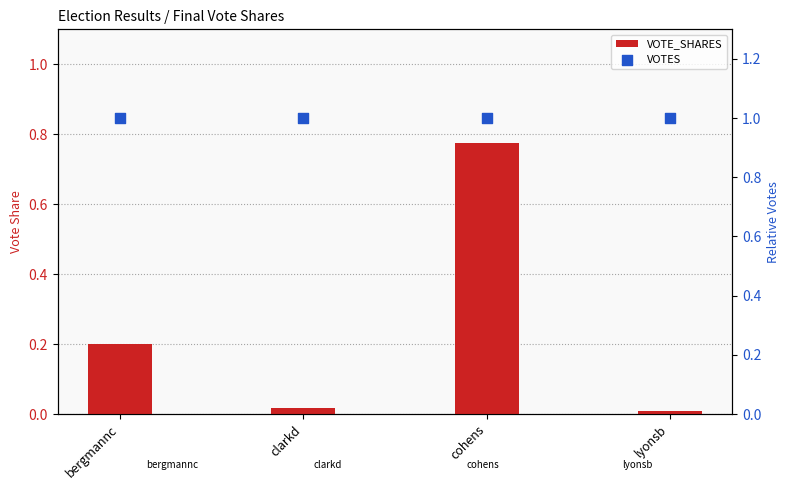

Which series has the largest Y range (max minus min)?

VOTE_SHARES